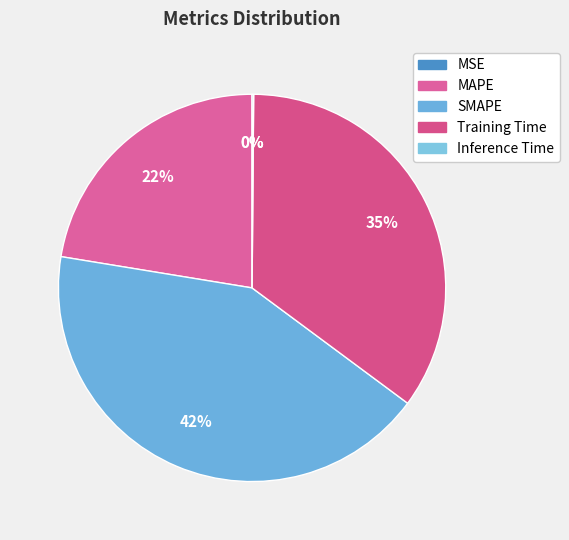

What is the ratio of the value at Training Time to the value at MAPE?

1.6